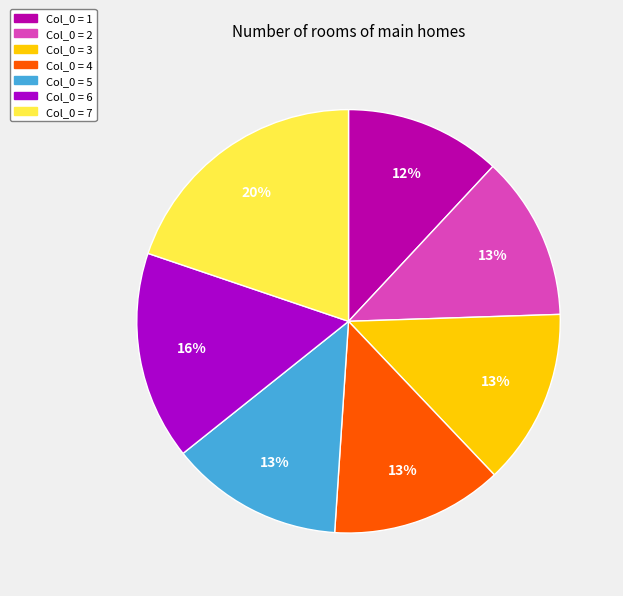

To the nearest percent, what is the difference between the largest and smallest slice percentages?

8%